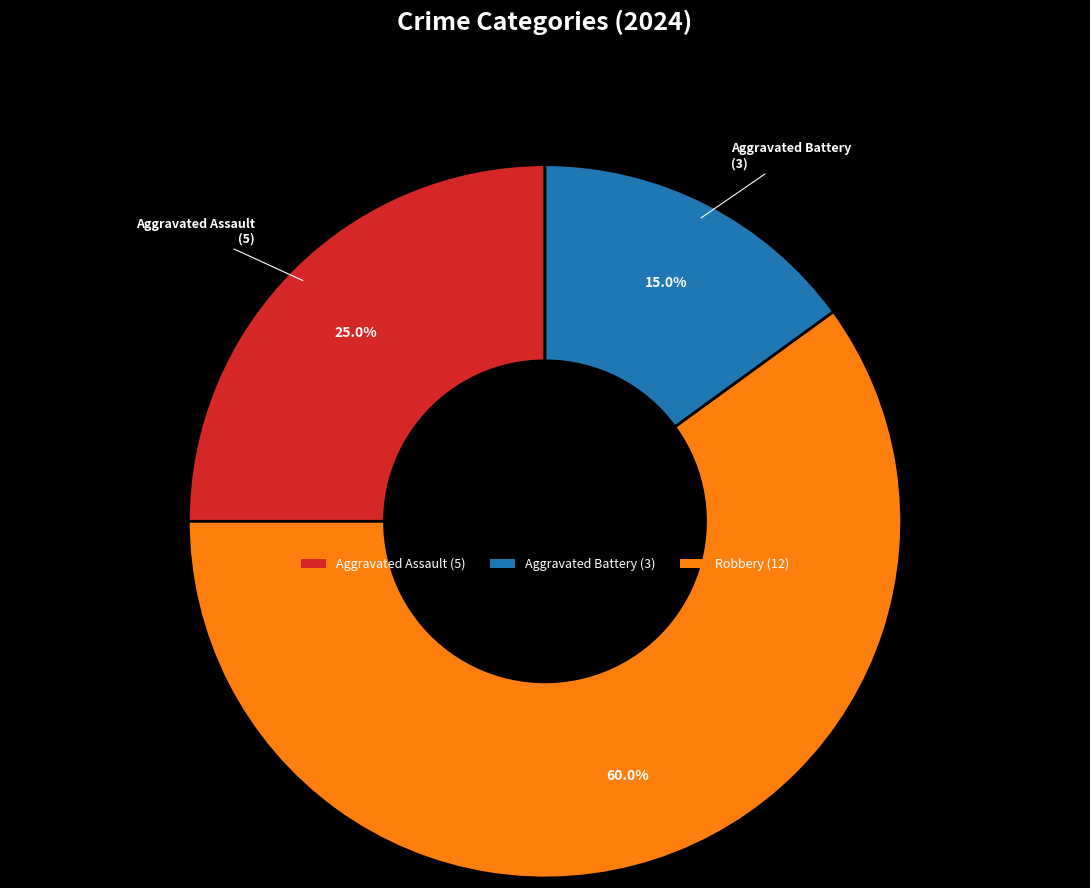

Does any single category account for the majority?

Yes